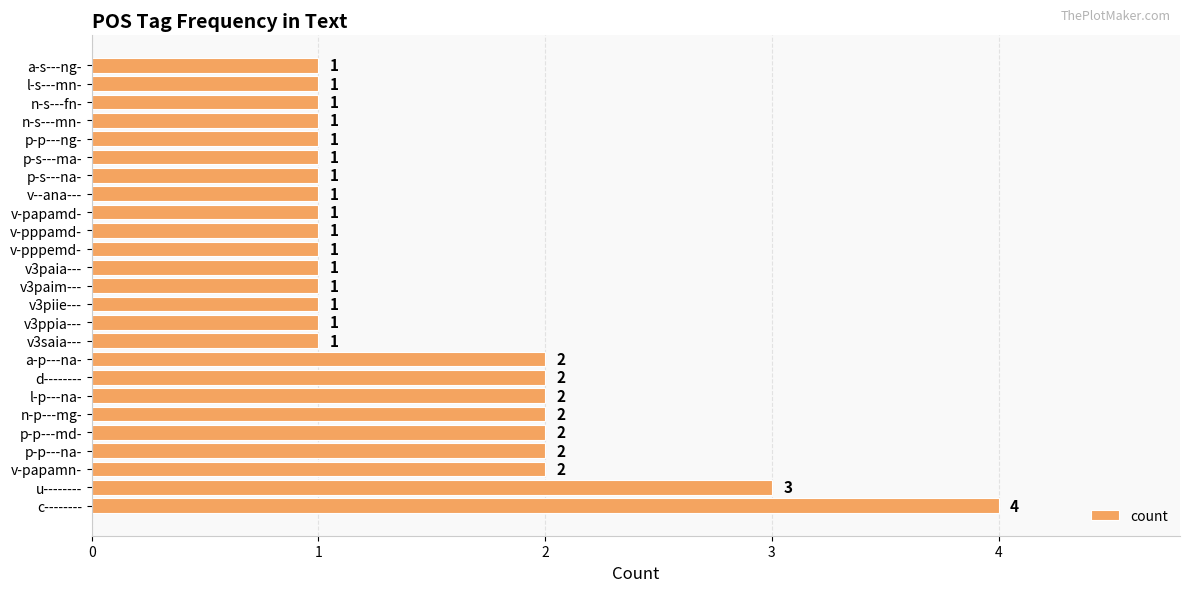

What is the sum of all values?

37